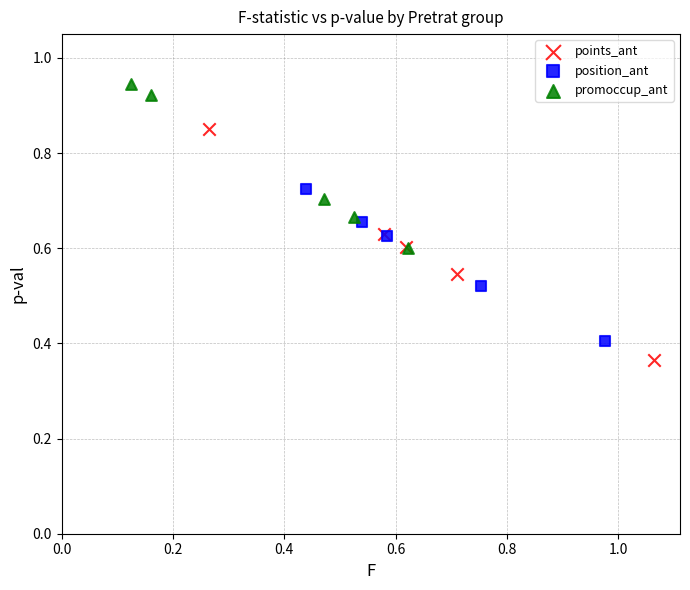

Which series contains the highest Y value?

promoccup_ant